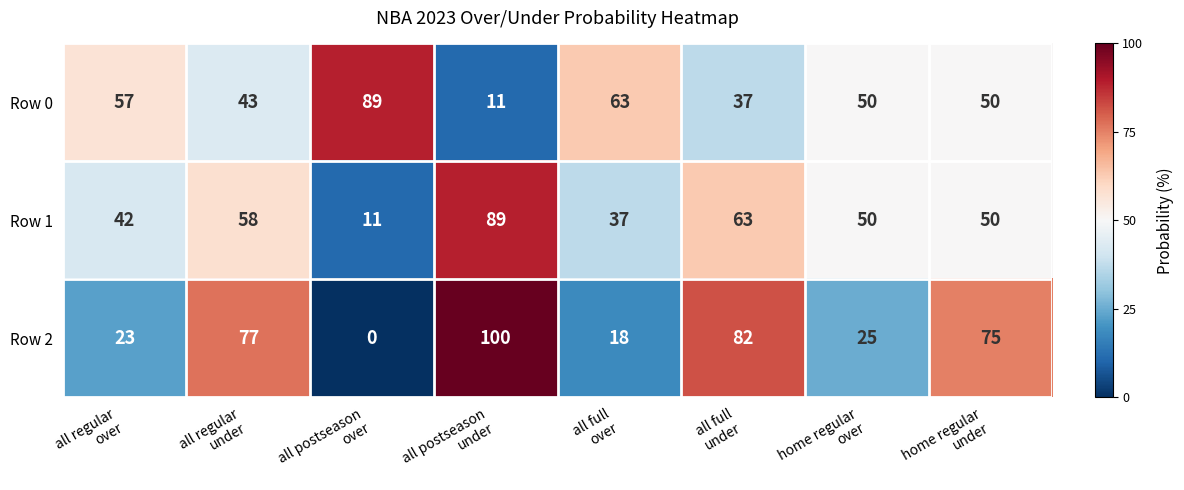

What is the difference between the maximum and minimum values in the Row 2 series?

100